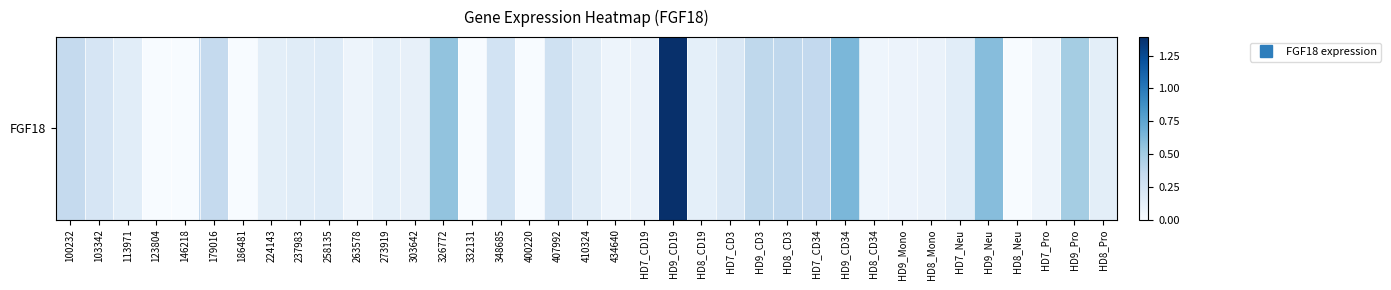

What is the maximum value shown in the chart?

1.4